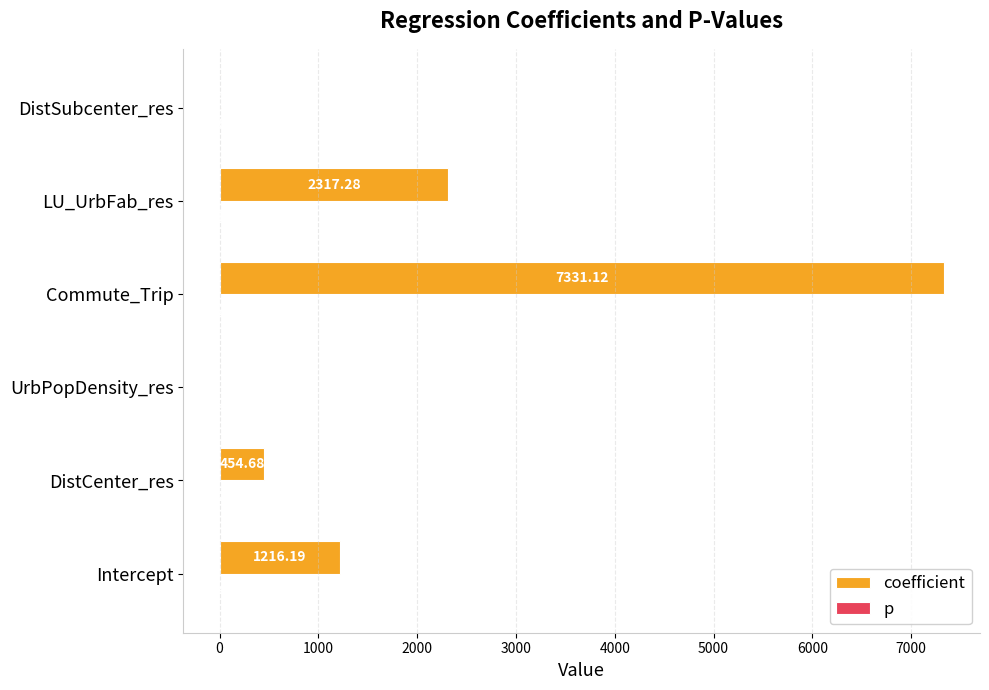

Which series has the largest total across all categories?

coefficient